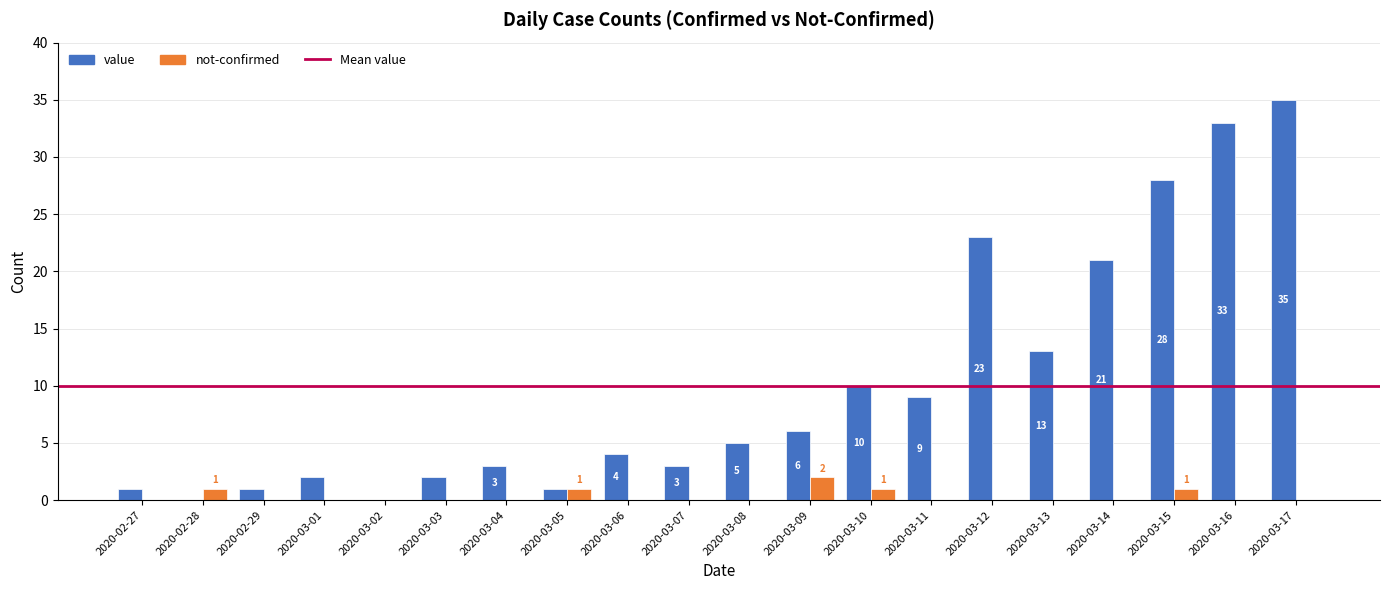

Count the not-confirmed values in the range 0 to 1.

19